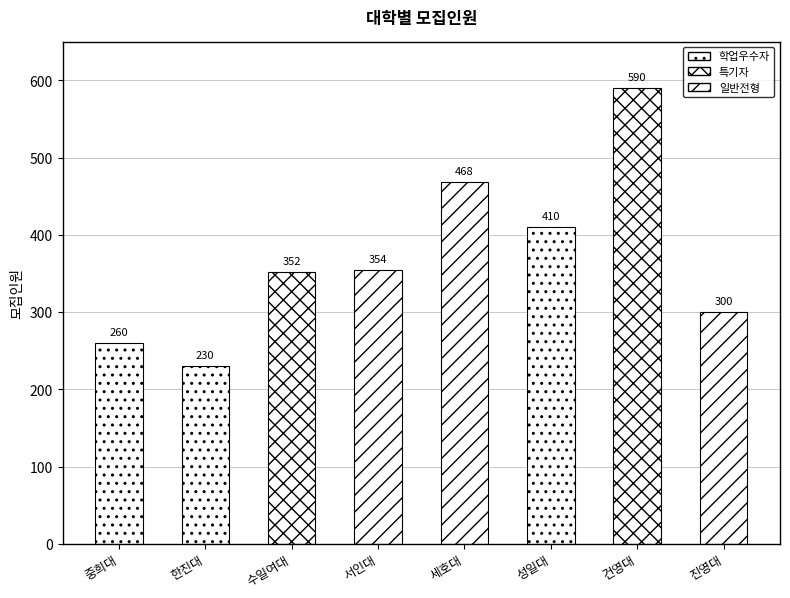

The value at 진영대 is 86. True or false?

False